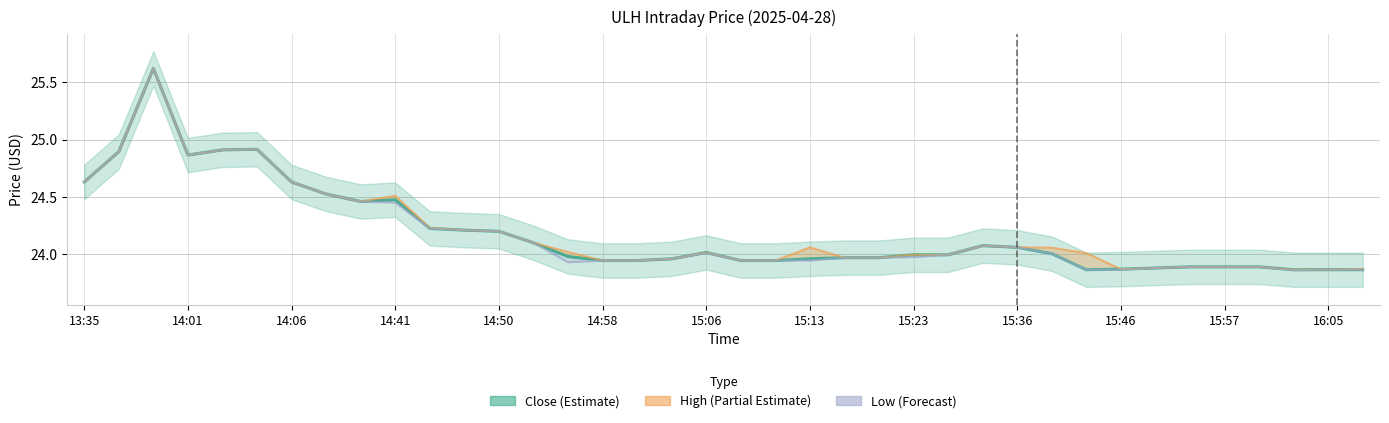

Is the value of High at 15:45 greater than the value of Close at 14:48?

No